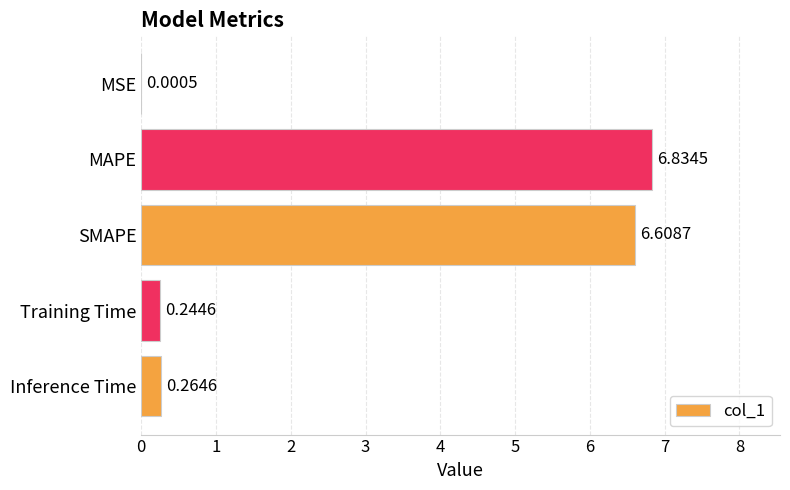

Where is the data nearest to the value 3?

Inference Time